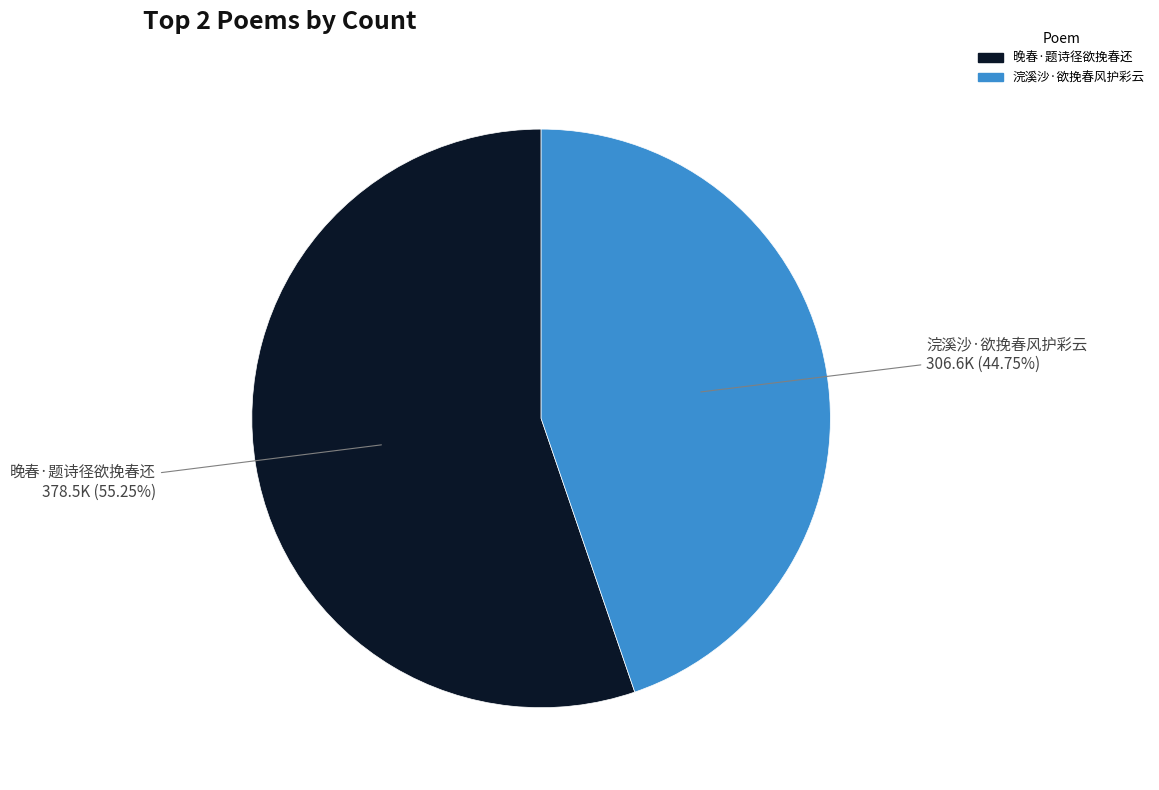

To the nearest percent, what portion does 浣溪沙·欲挽春风护彩云 represent?

45%